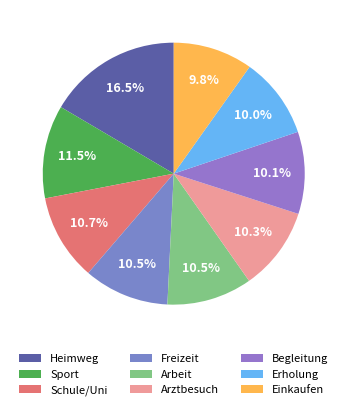

Do Freizeit and Arztbesuch together represent more than half of the pie?

No